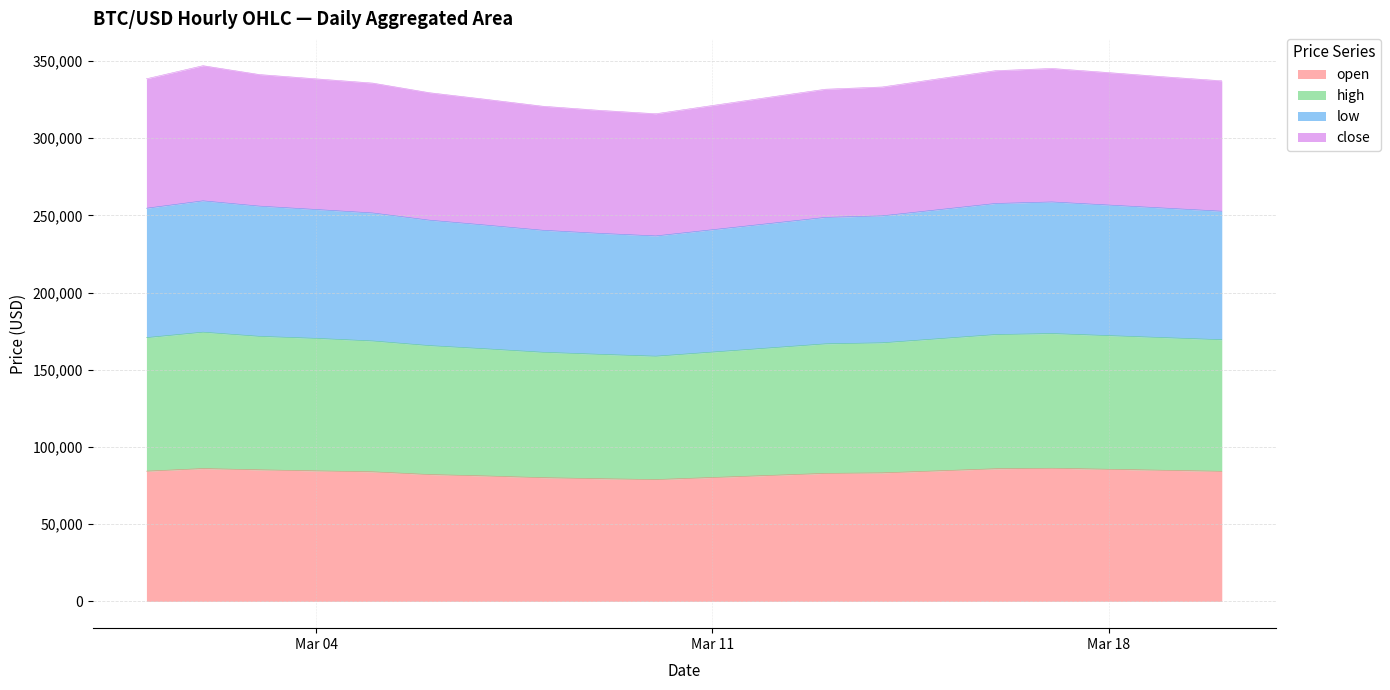

Read the open value at 2025-03-20.

84234.6